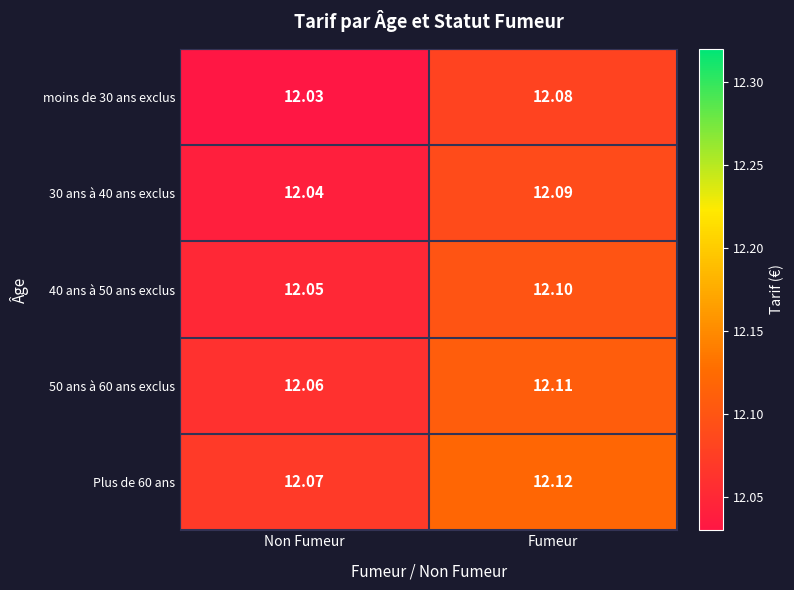

At which label does 30 ans à 40 ans exclus reach its peak?

Fumeur